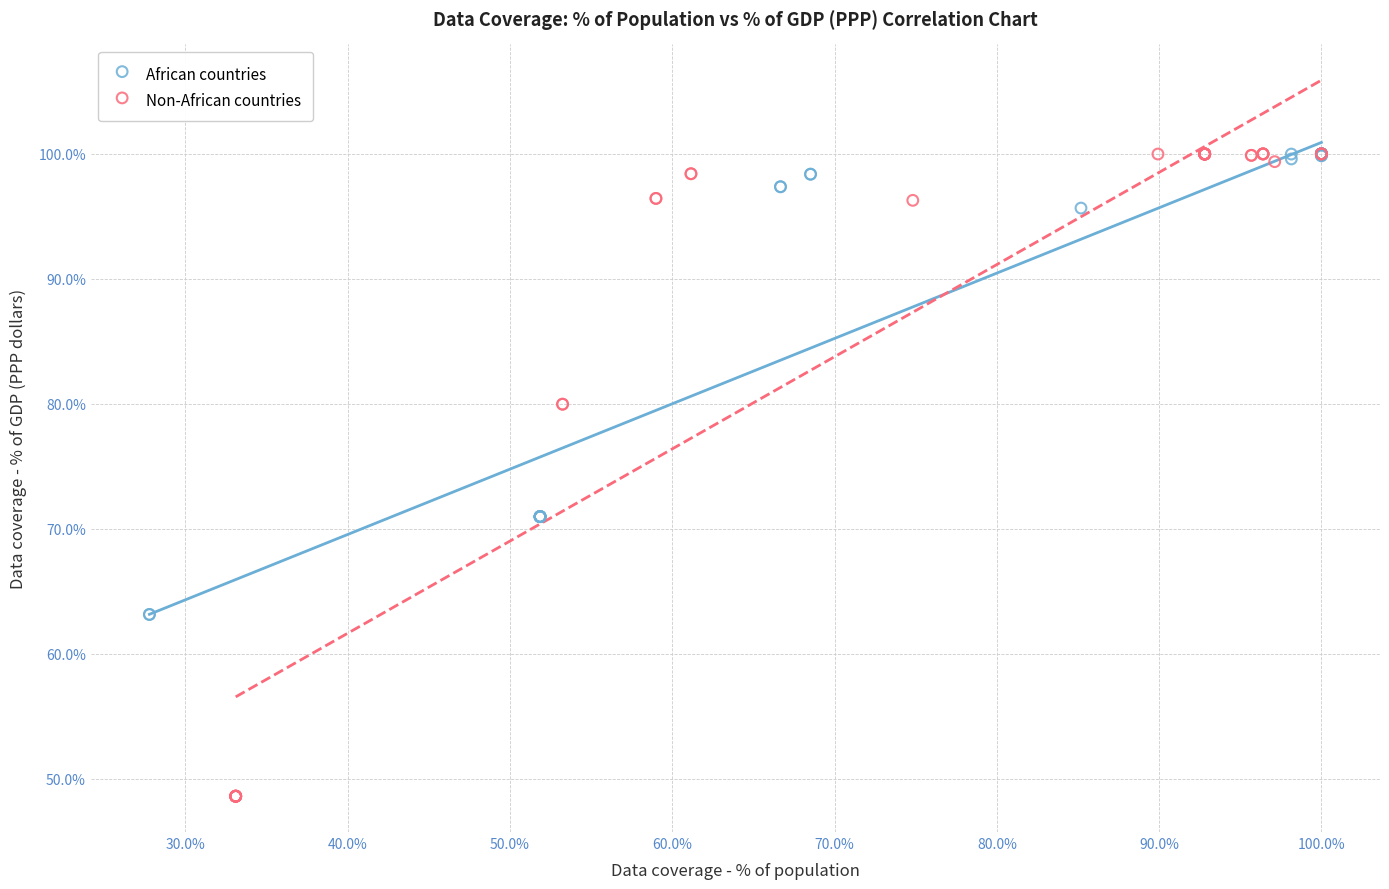

Which series has the widest spread of Y values?

Non-African countries